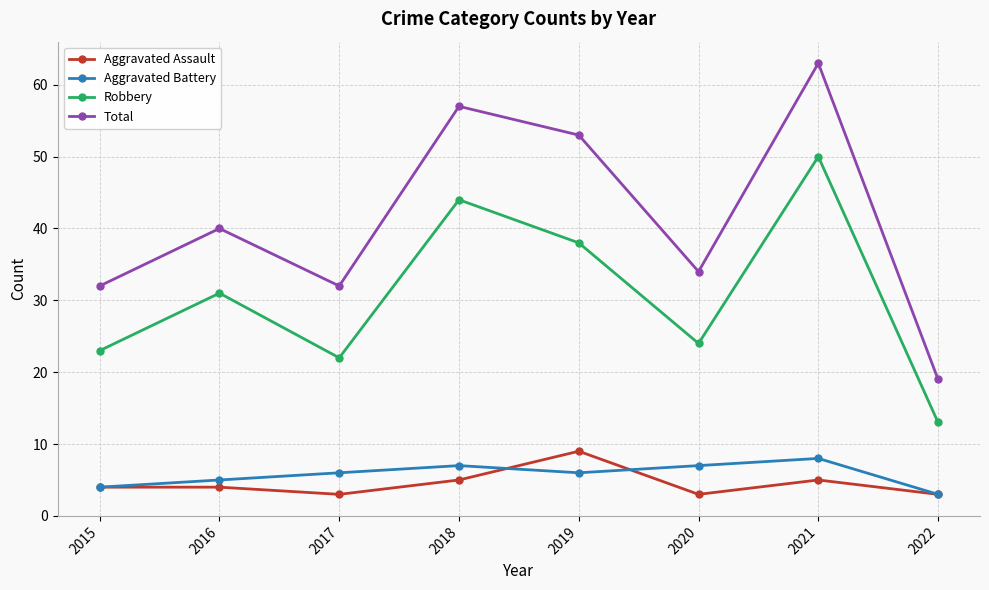

Where is the first local maximum for Total?

2016